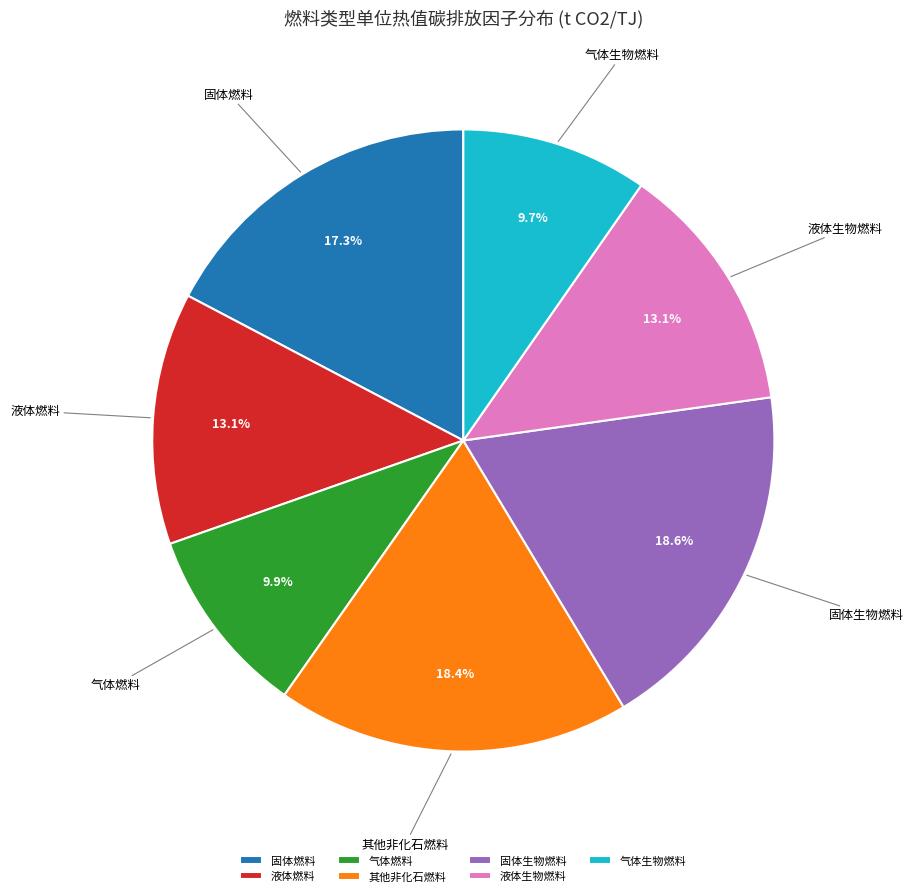

How much of the chart is everything except 气体生物燃料?

90.3%